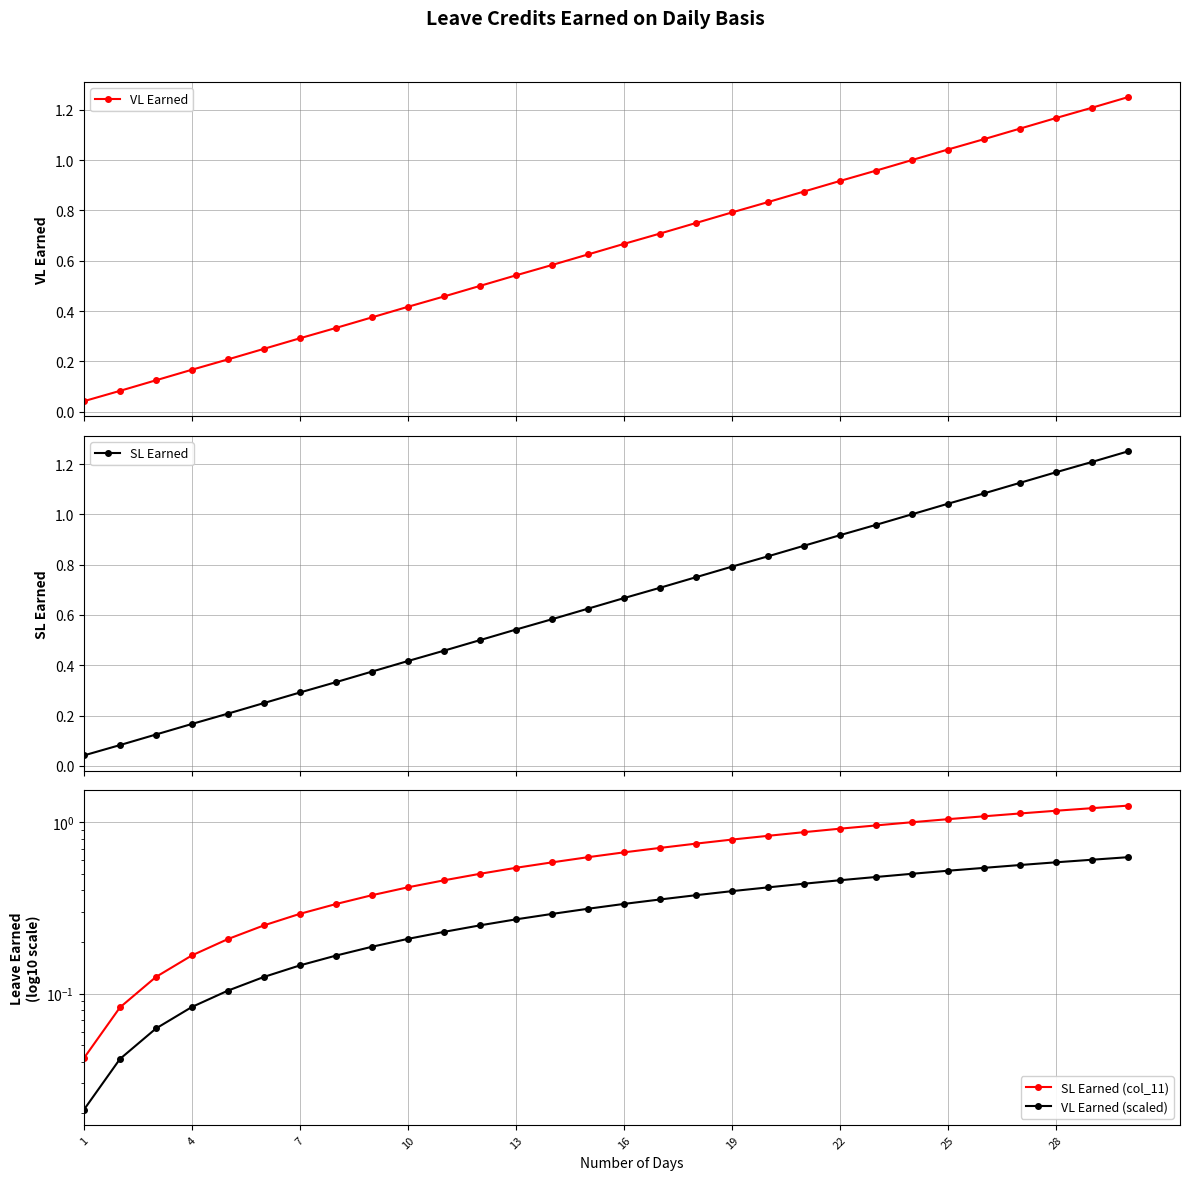

At how many categories does at least one series exceed 0?

30